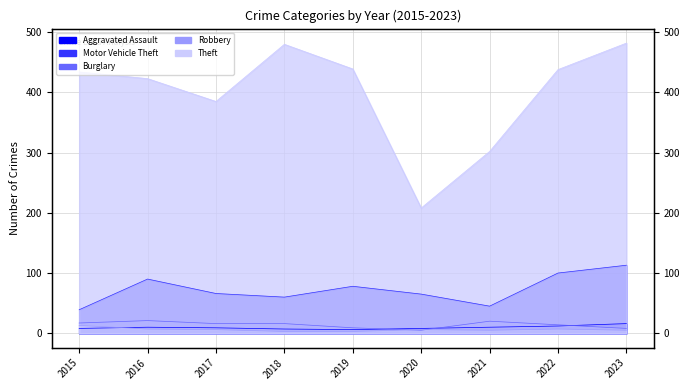

Where is the first local maximum for Aggravated Assault?

2016